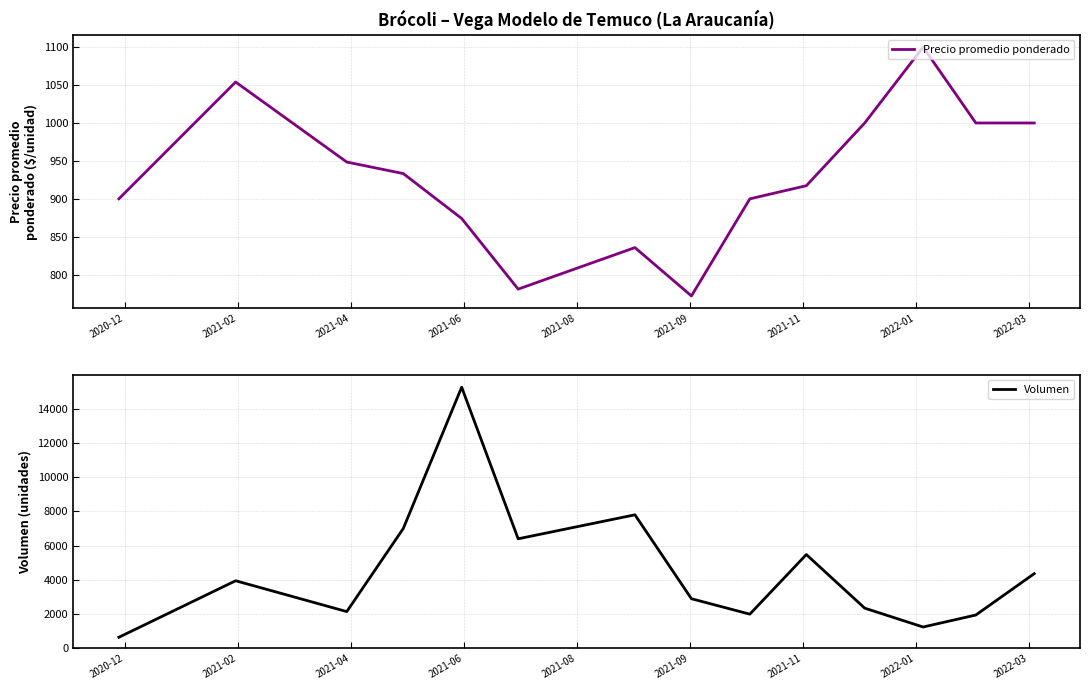

How many data points in Volumen are less than 3950?

7